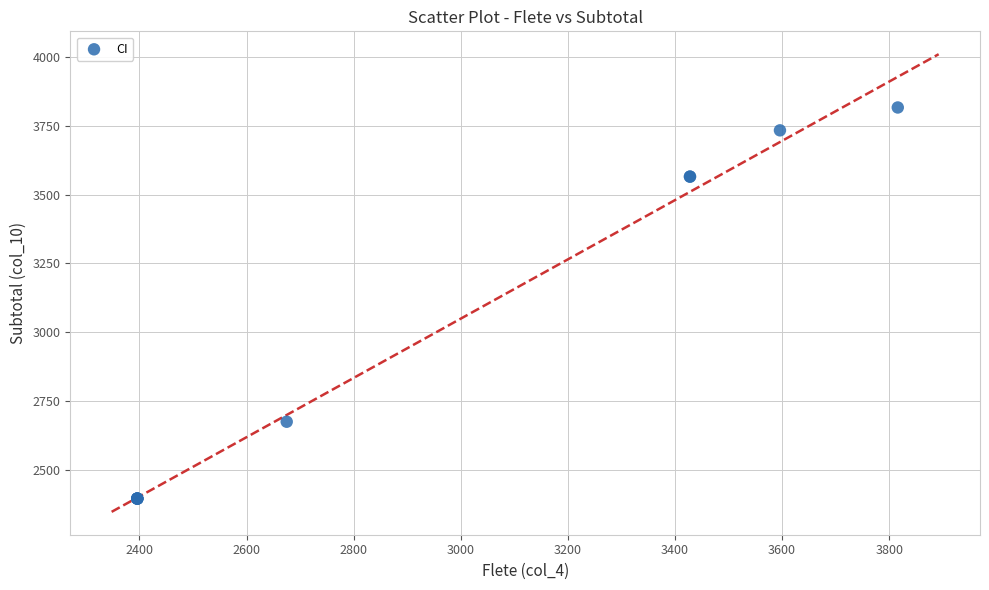

What Y value in the scatter plot is closest to 3106?

2675